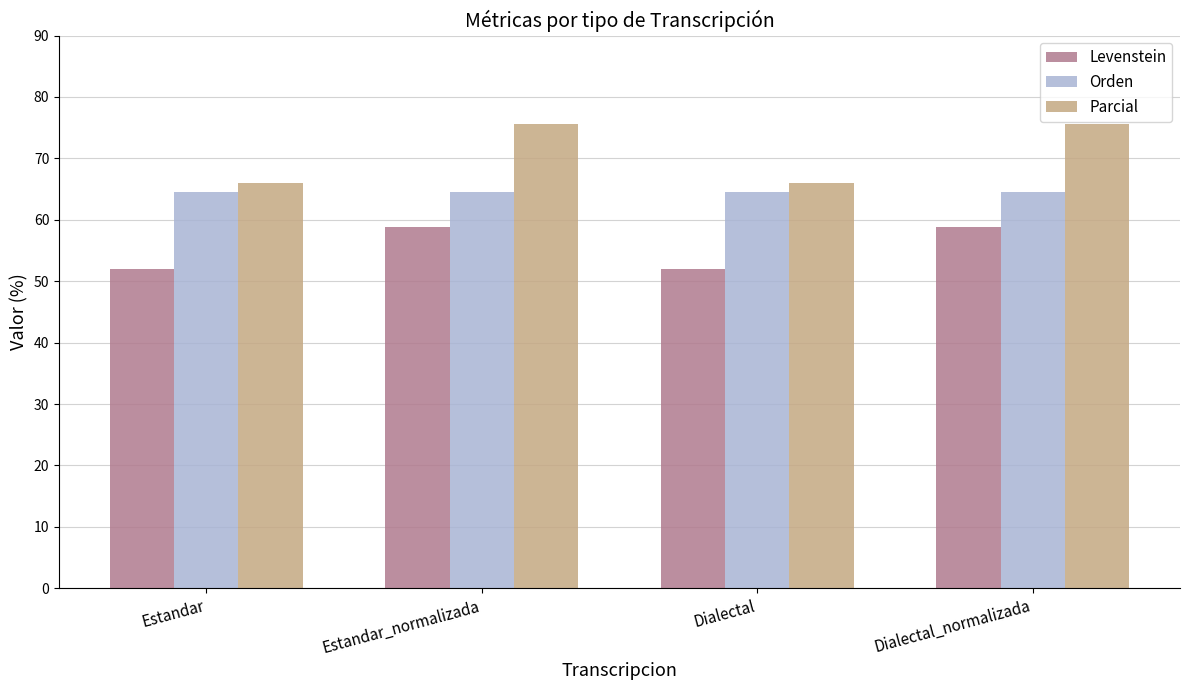

How many data points in Levenstein are above 58?

2